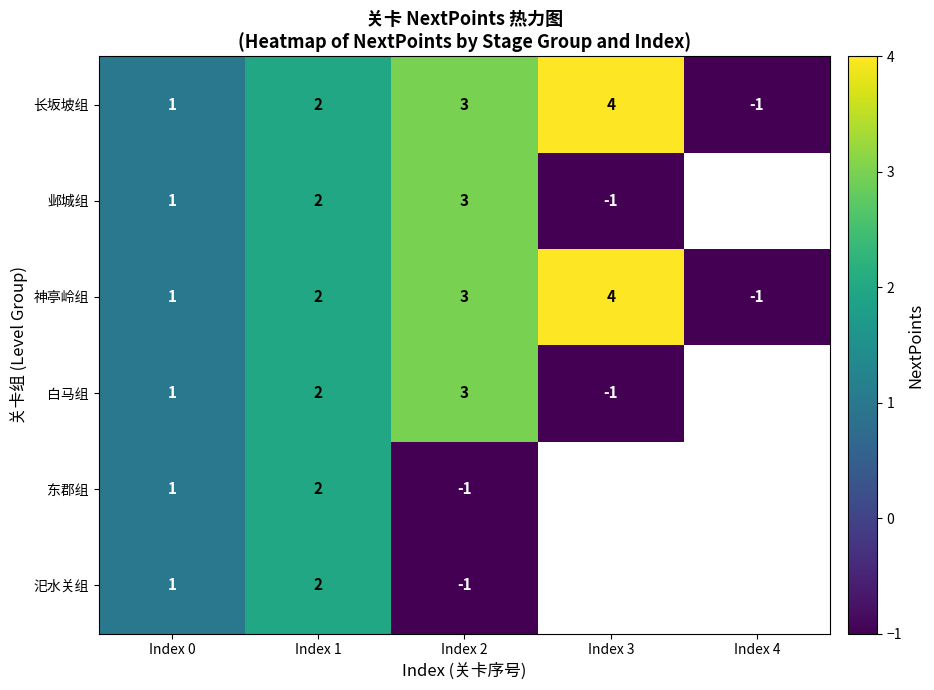

Rank the categories by 神亭岭组 value from highest to lowest.

Index 3, Index 2, Index 1, Index 0, Index 4